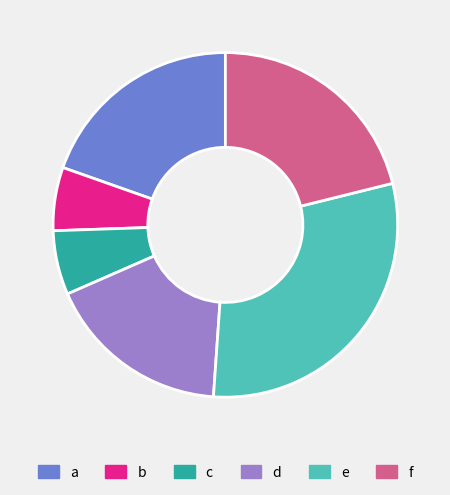

Does d represent more than half of the total?

No